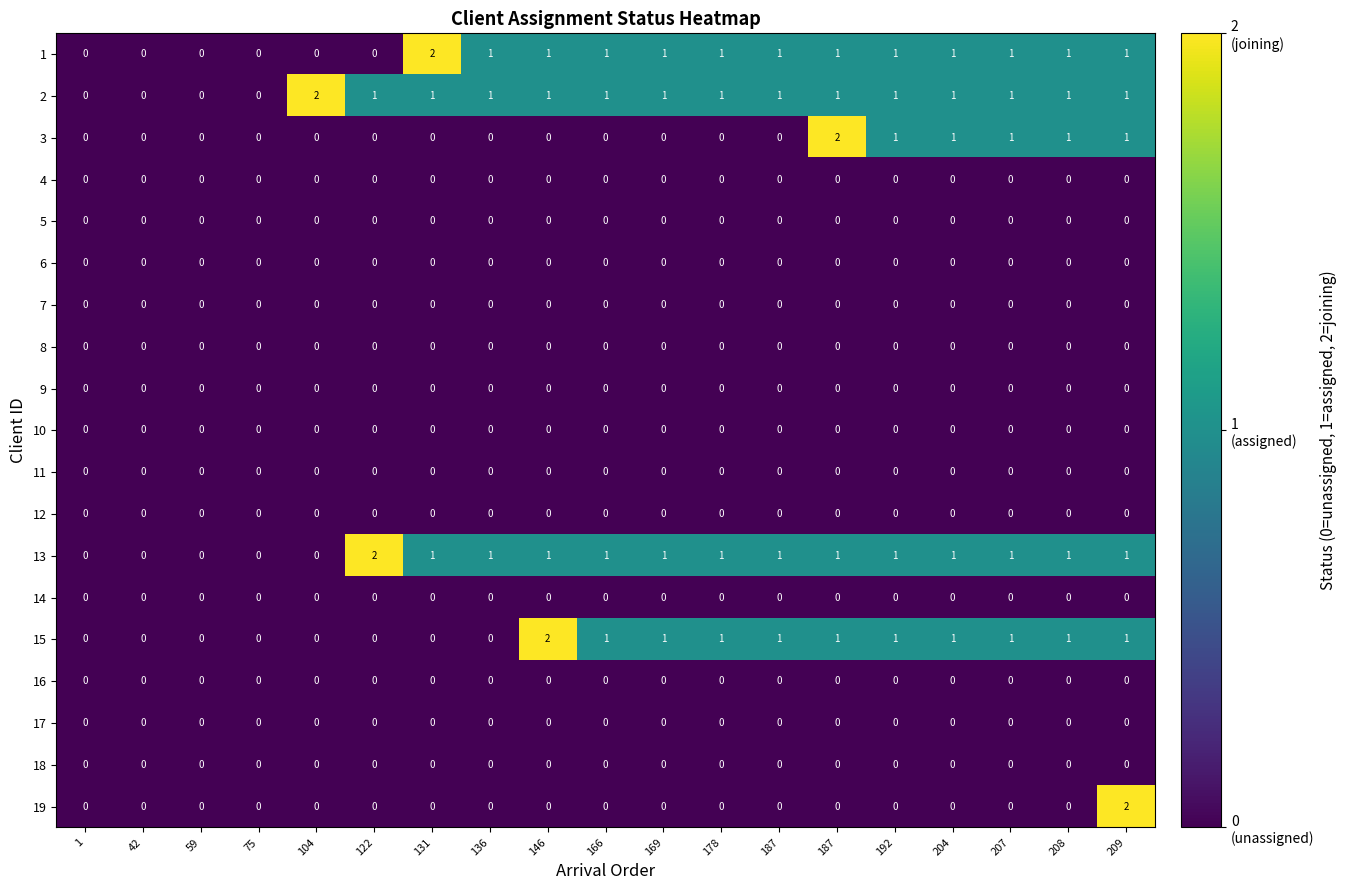

Which series changed the most between 187 and 207?

3